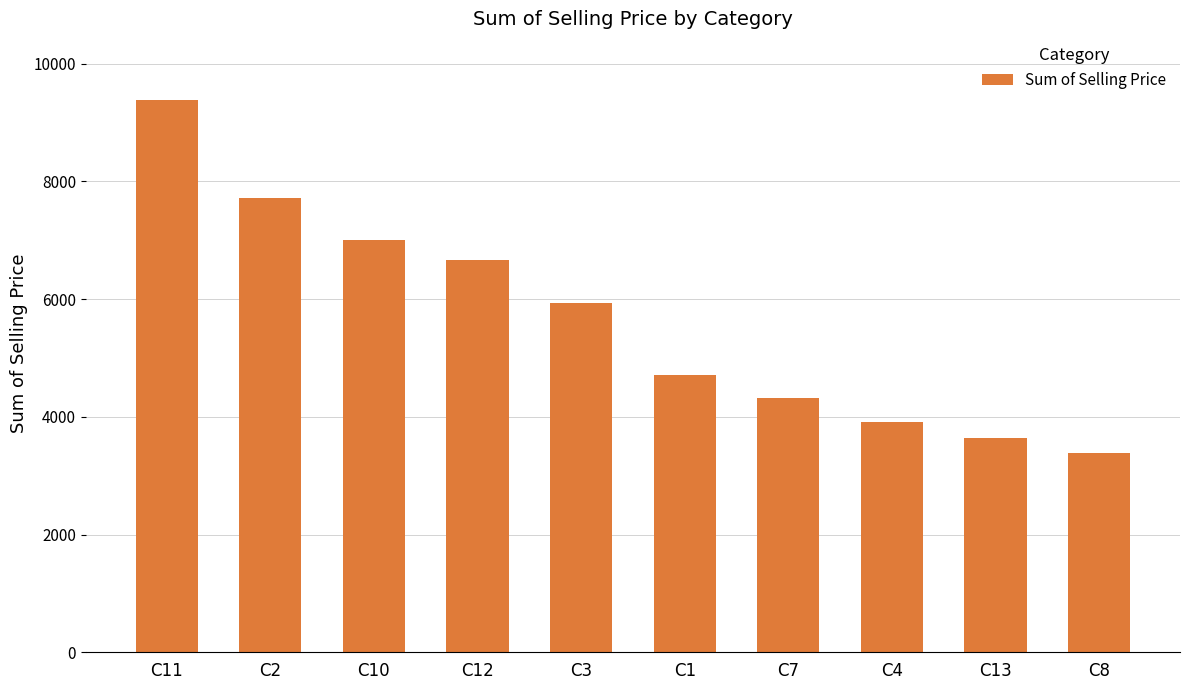

How many bars are there in total?

10